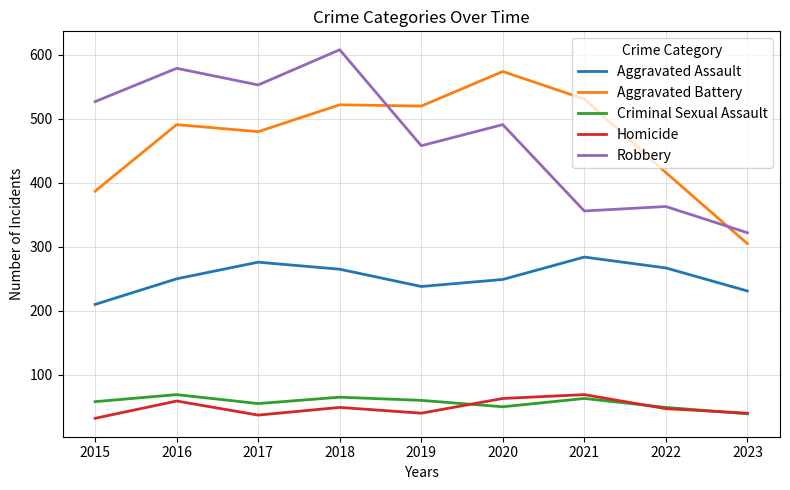

True or false: Aggravated Battery has a value of 520 at 2019.

True